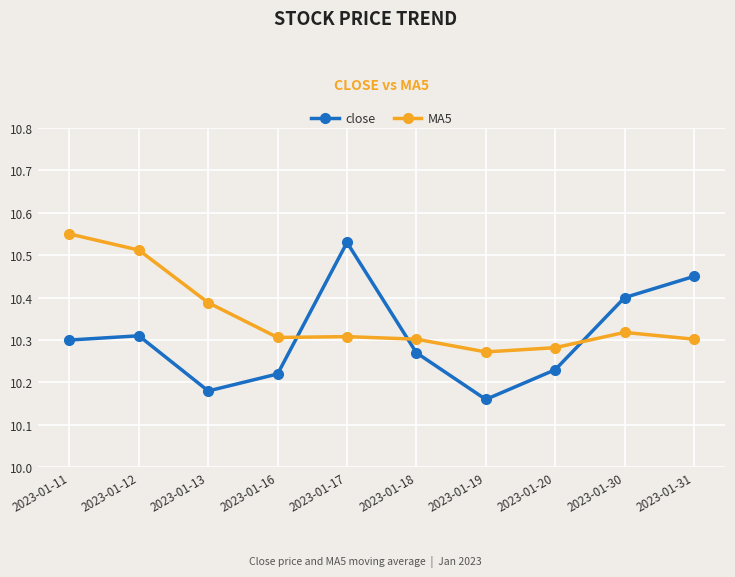

What is the difference between the second highest and second lowest values in the close series?

0.3